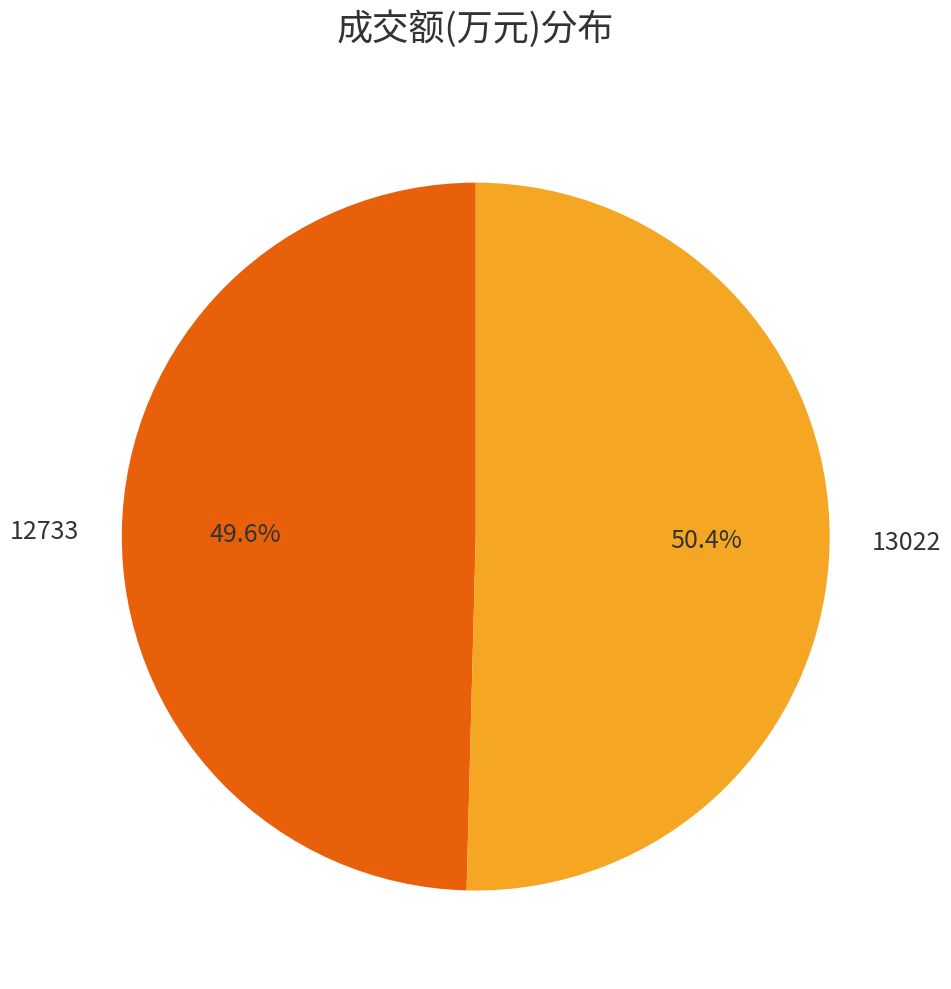

Does any single category account for the majority?

Yes